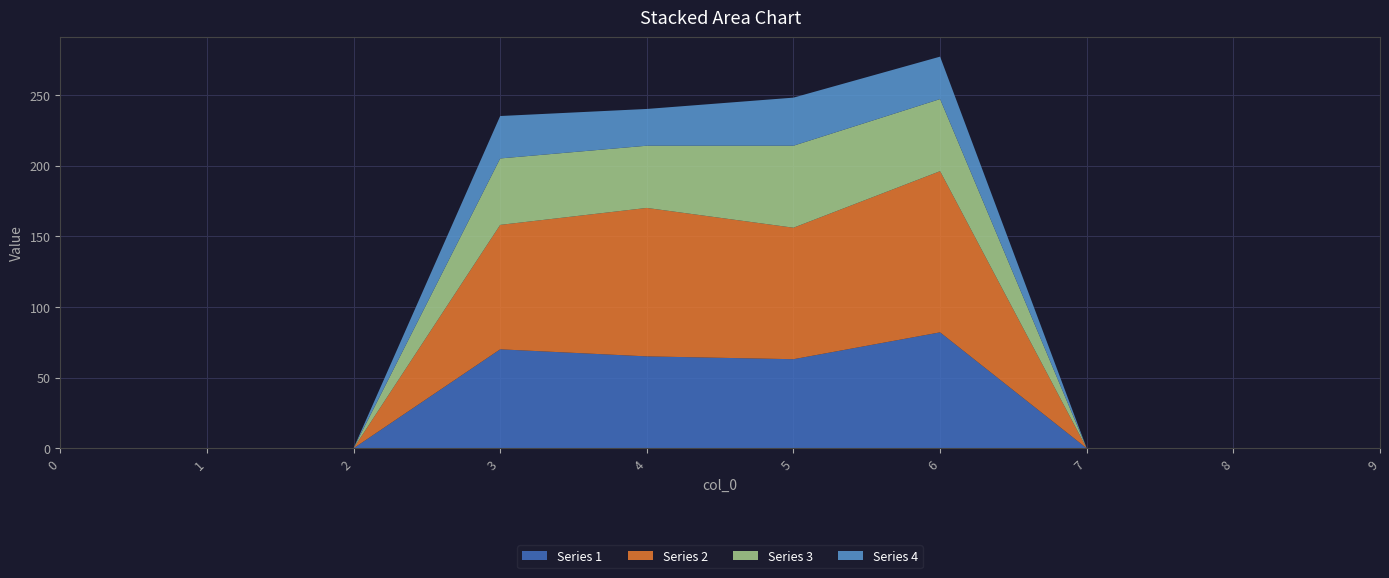

Reading left to right, list all the values displayed in this chart.

Series 1: 0	0	0	70	65	63	82	0	0	0
Series 2: 0	0	0	88	105	93	114	0	0	0
Series 3: 0	0	0	47	44	58	51	0	0	0
Series 4: 0	0	0	30	26	34	30	0	0	0